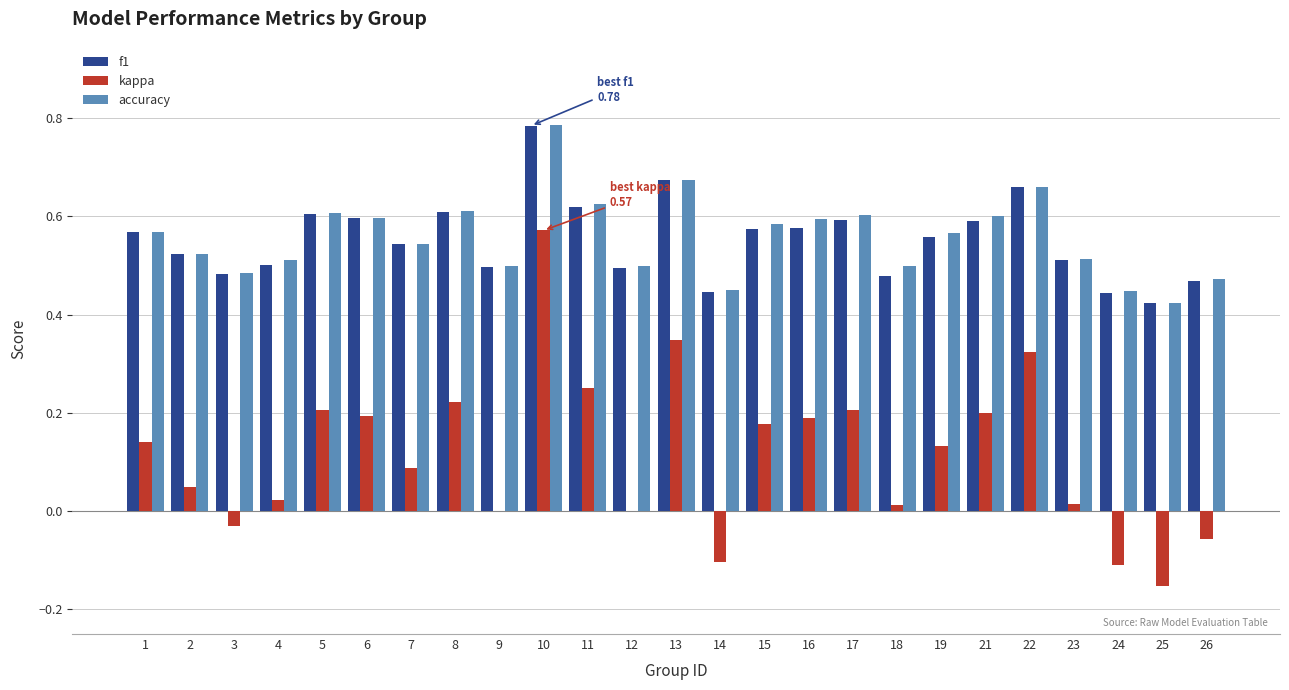

What is the sum of all kappa values?

2.9